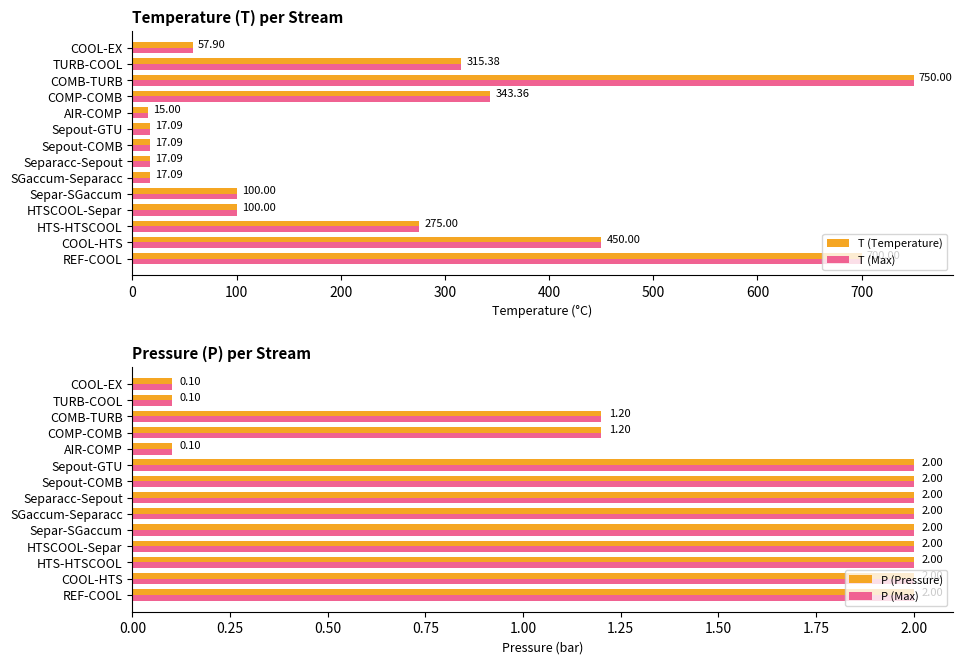

What are all the series names shown in the legend?

T (Temperature), T (Max), P (Pressure), P (Max)